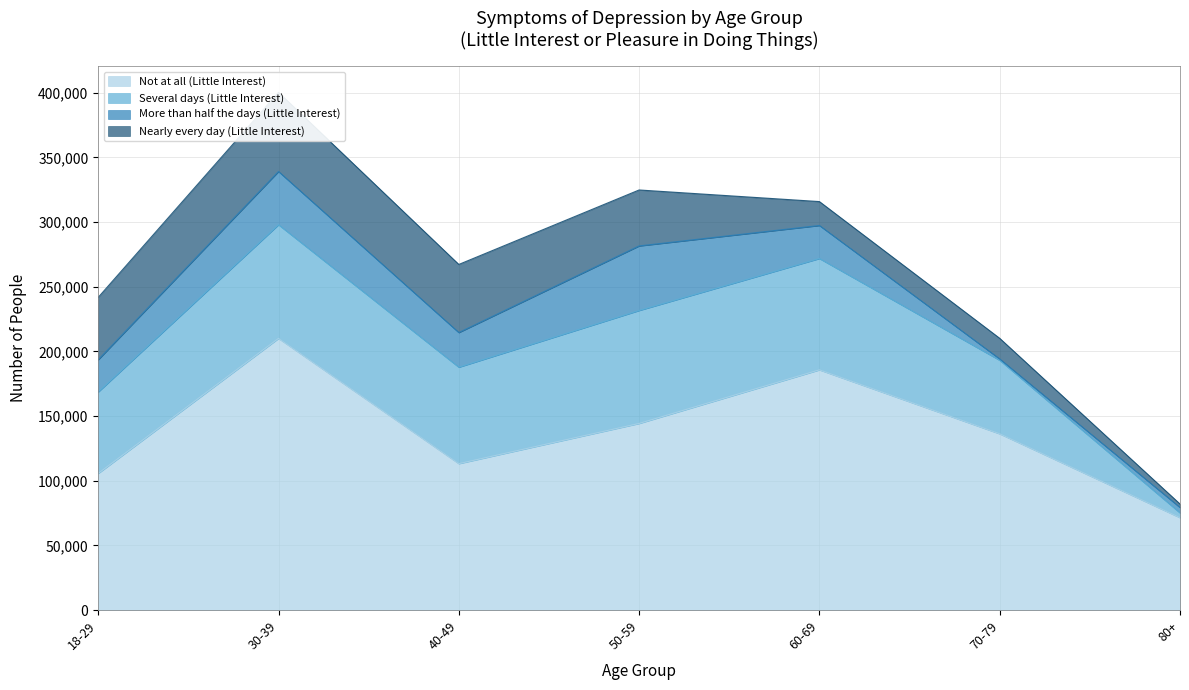

Where is the first local maximum for More than half the days (Little Interest)?

30-39